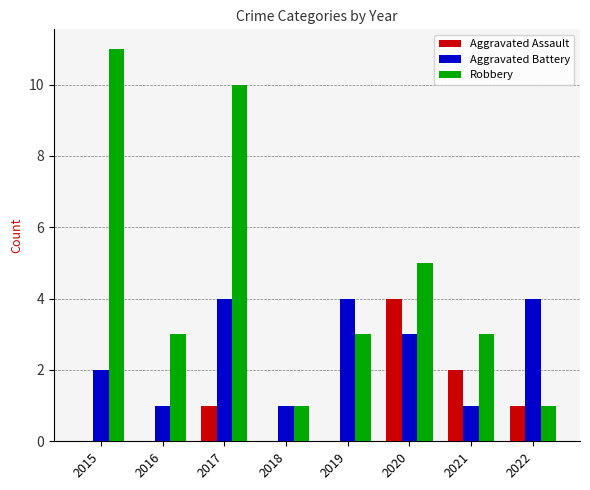

Which category has the highest value across all series?

2015